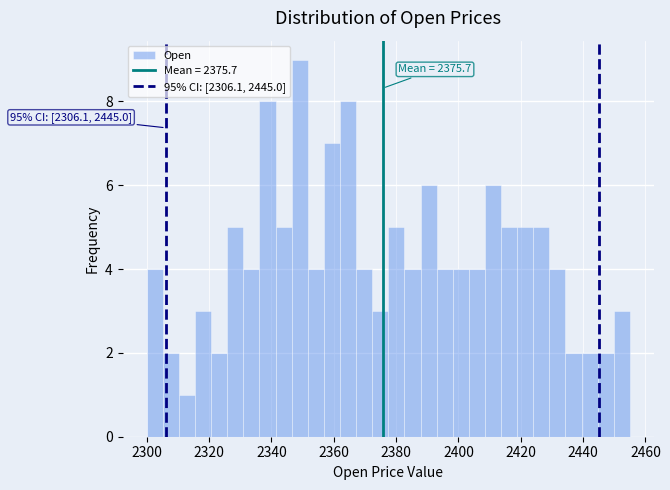

Around what value on the x-axis is the tallest bar? Give the approximate position of its centre, as read against the axis.

2350